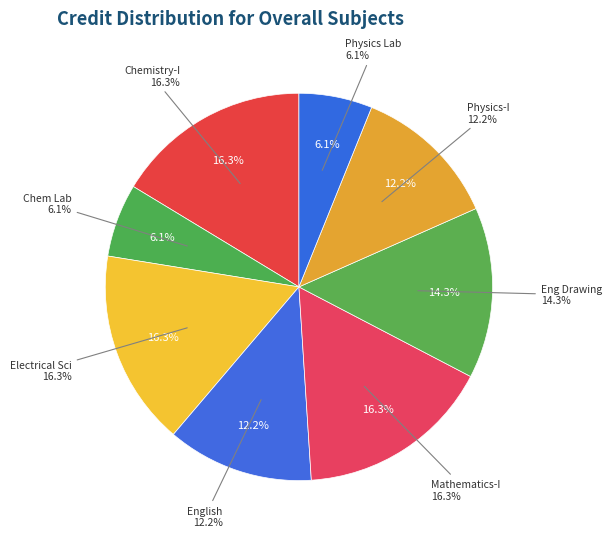

To the nearest percent, what percentage of the pie is Chemistry - I?

16%